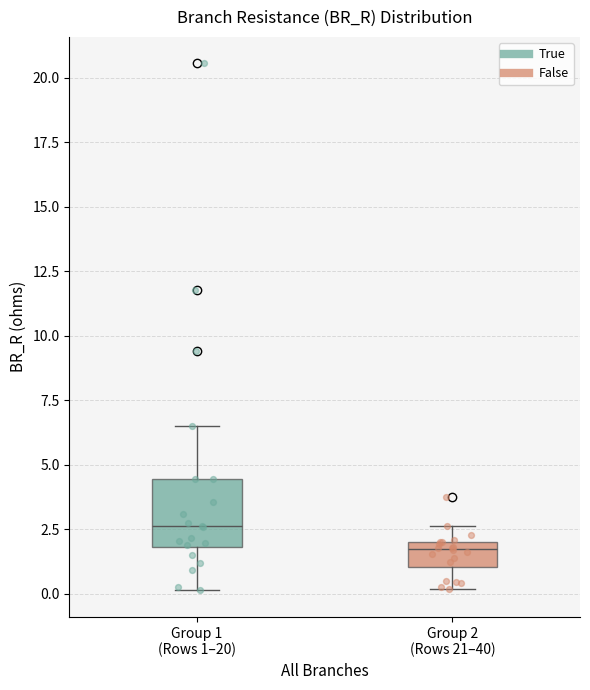

Which box is the tallest, from its lower edge to its upper edge?

Group 1 (Rows 1–20)